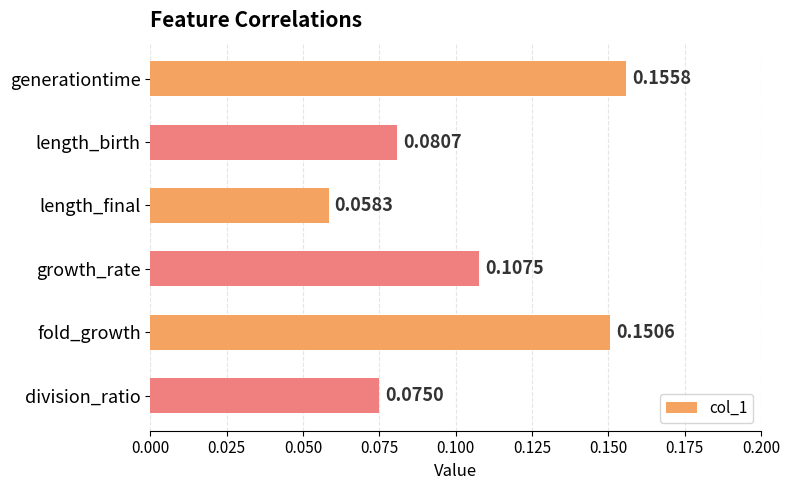

What is the label of the 4th bar from the bottom?

length_final